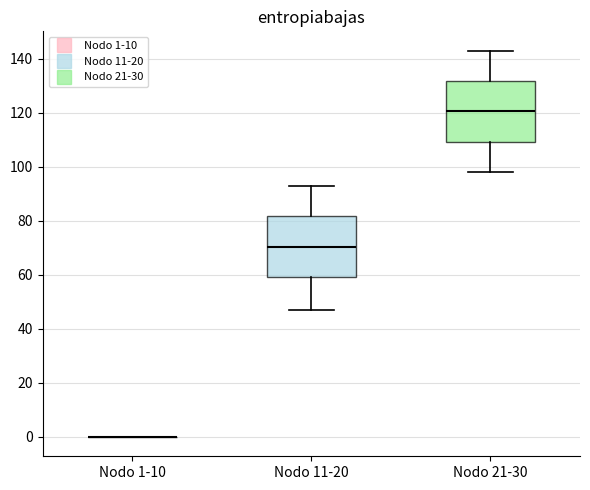

Reading left to right, transcribe this box plot: for each box, give where its median line is, the range the box spans, and where its two whiskers end, as read against the y-axis. The values are not printed on the chart, so give them approximately, as read against the axis.

Nodo 1-10: box collapsed to a line at 0, whiskers 0 to 0
Nodo 11-20: median 70, box 60 to 82, whiskers 48 to 94
Nodo 21-30: median 120, box 110 to 132, whiskers 98 to 144